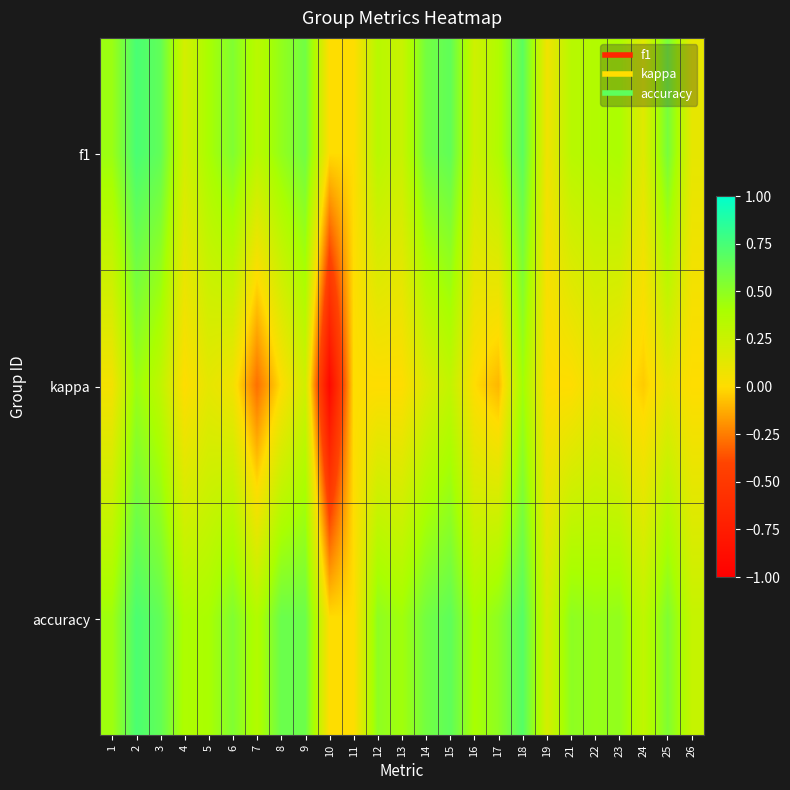

What is the greatest value displayed?

0.7